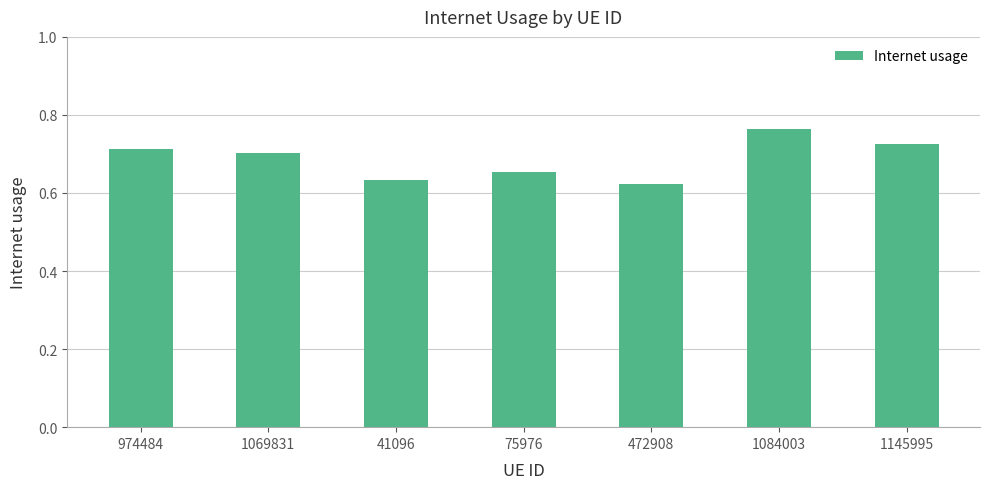

What is the difference between the values at 1069831 and 1084003?

0.1